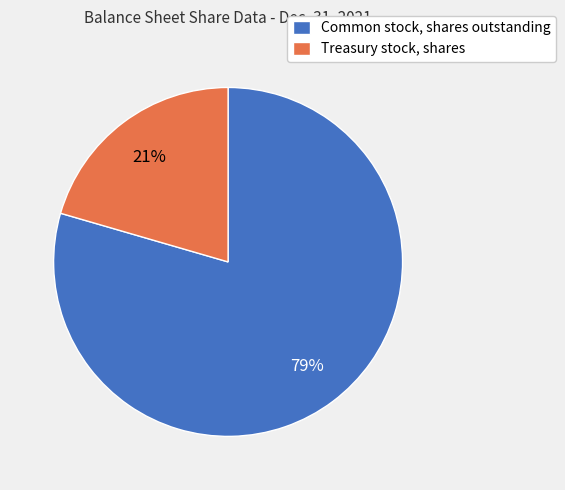

Which slice represents more than half of the pie?

Common stock, shares outstanding